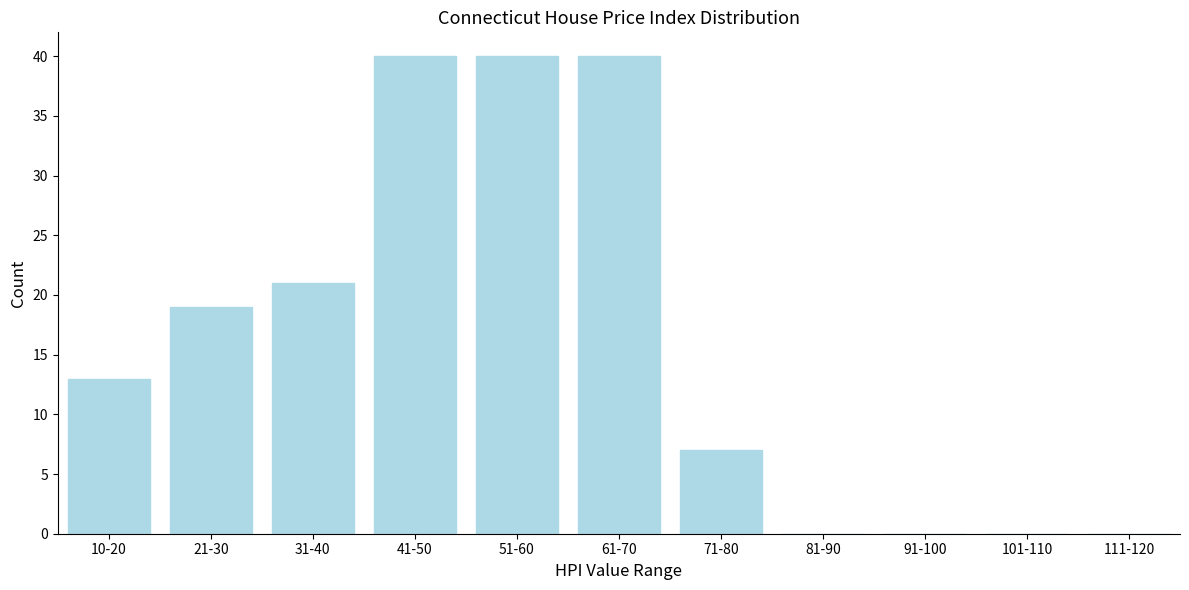

Reading left to right, extract all data points from this chart.

10-20=13	21-30=19	31-40=21	41-50=40	51-60=40	61-70=40	71-80=7	81-90=0	91-100=0	101-110=0	111-120=0